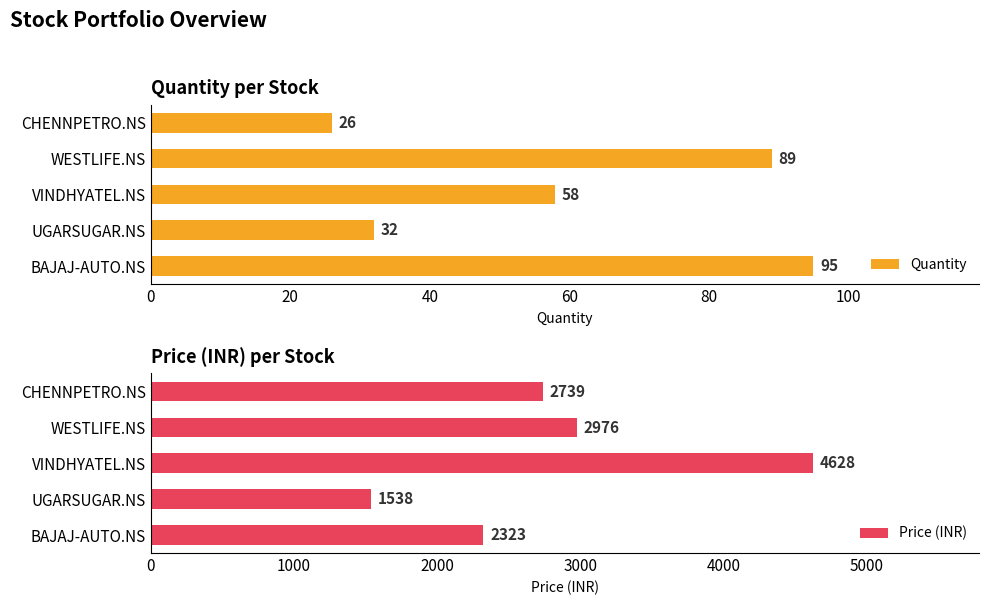

What is the maximum value shown in the chart?

4628